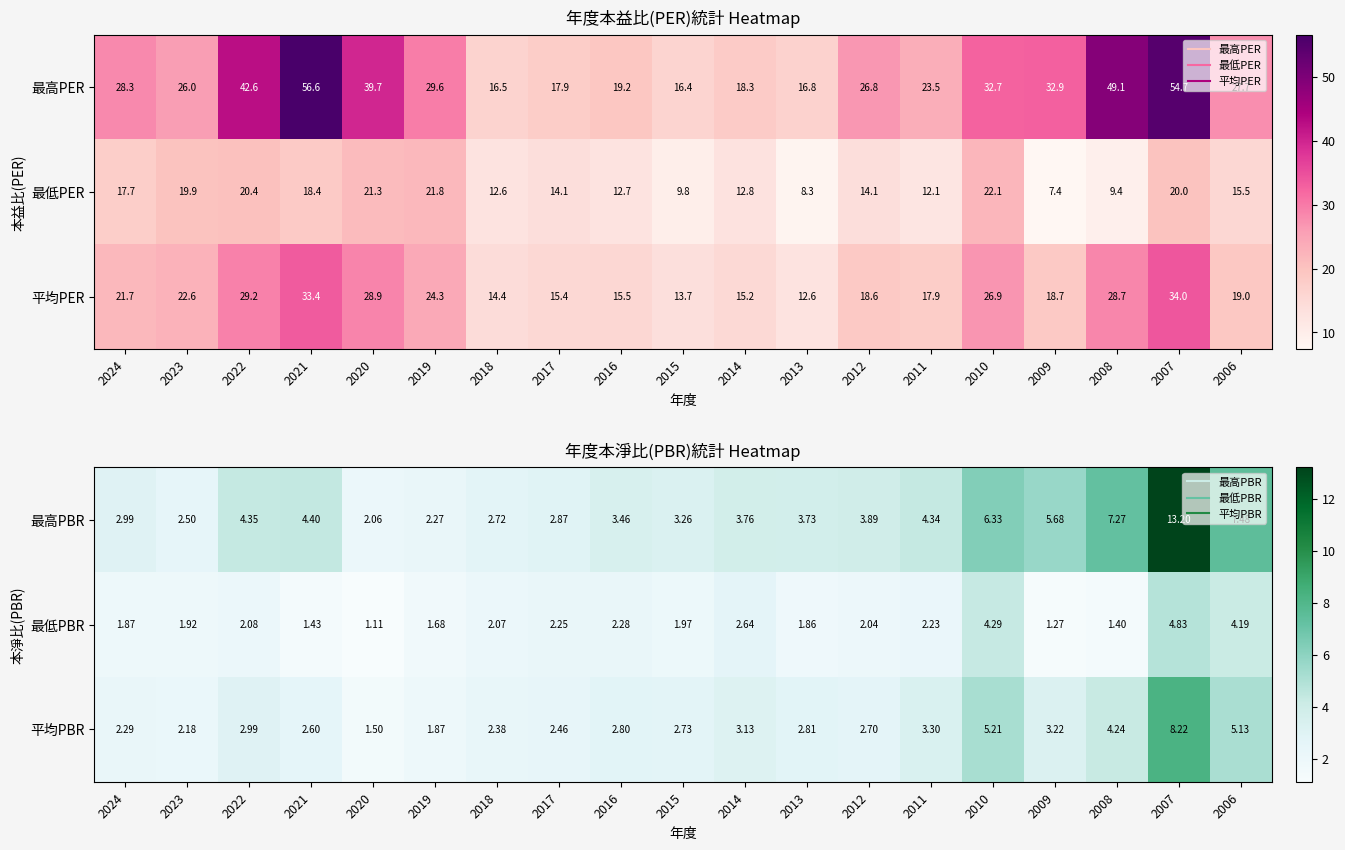

What is the maximum value for 平均PBR?

8.2